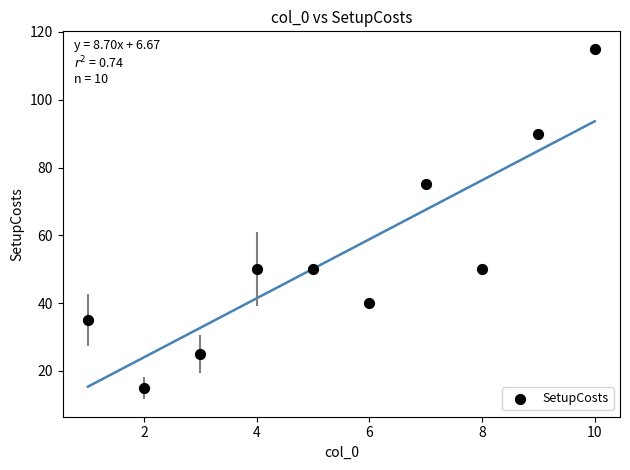

What Y value in the scatter plot is closest to 65?

75